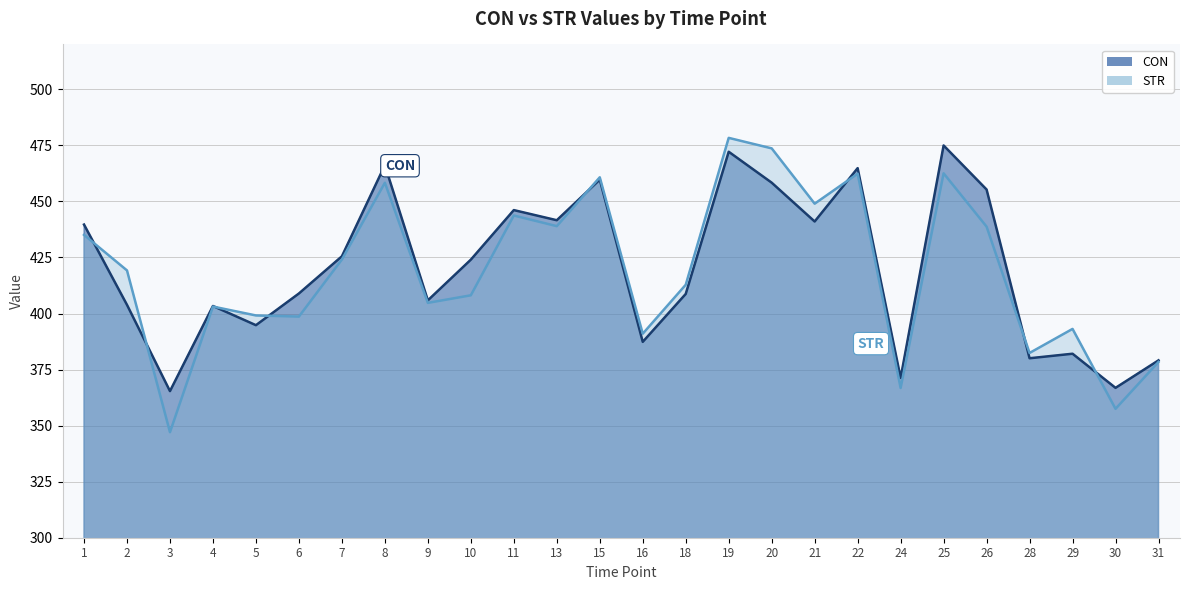

What is the sum of all STR values?

10887.5